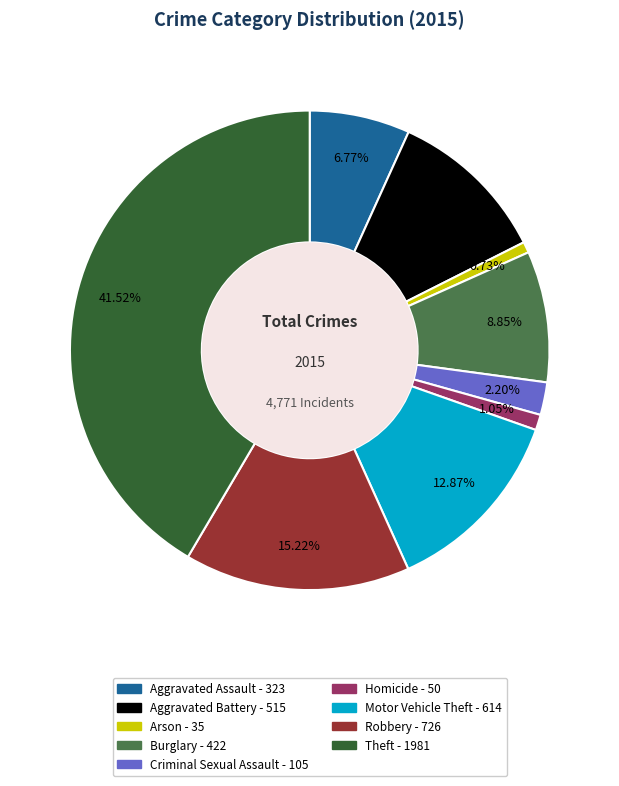

Combined, do Arson and Robbery account for over 50%?

No